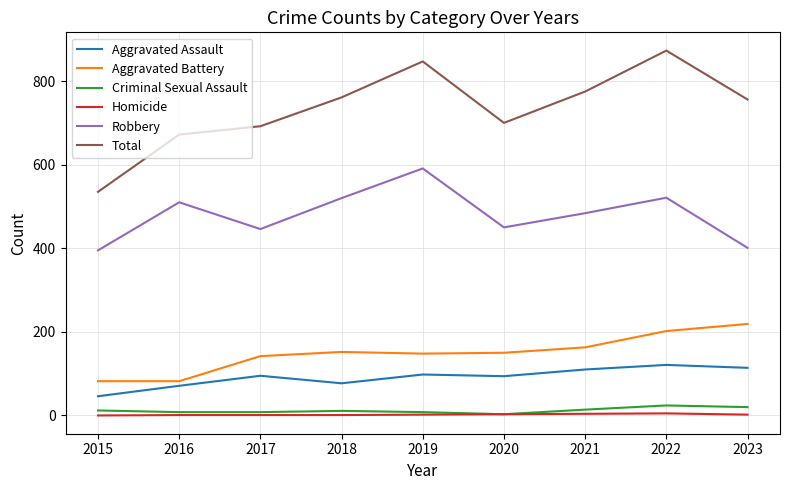

Is the value of Aggravated Assault at 2021 greater than the value of Criminal Sexual Assault at 2022?

Yes